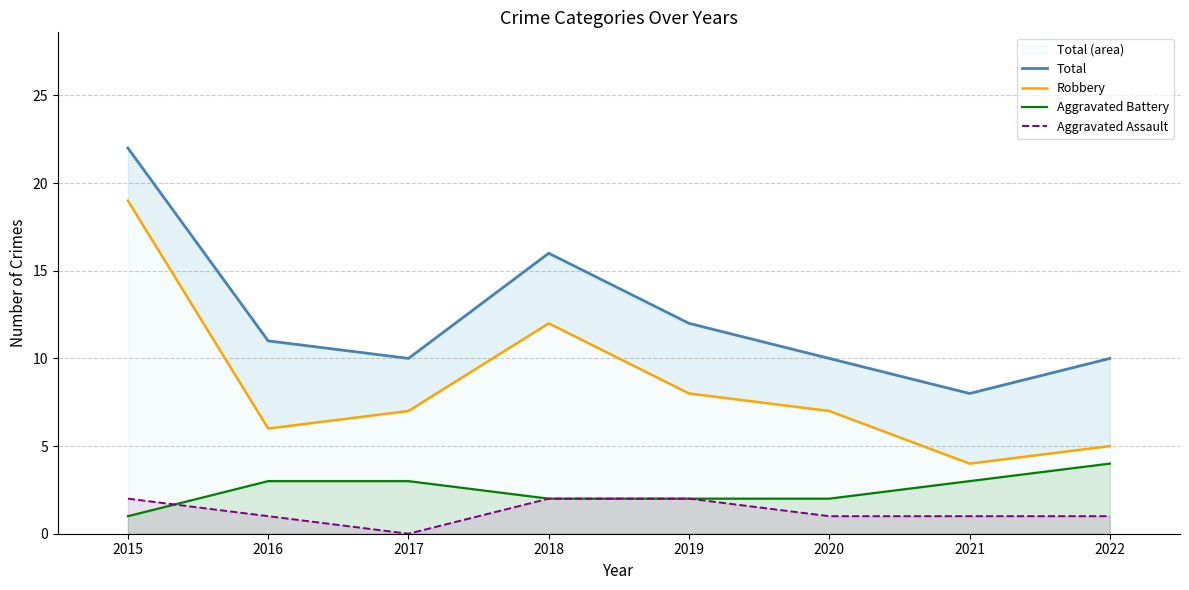

Reading left to right, list all the values displayed in this chart.

Total: 2015=22	2016=11	2017=10	2018=16	2019=12	2020=10	2021=8	2022=10
Robbery: 2015=19	2016=6	2017=7	2018=12	2019=8	2020=7	2021=4	2022=5
Aggravated Battery: 2015=1	2016=3	2017=3	2018=2	2019=2	2020=2	2021=3	2022=4
Aggravated Assault: 2015=2	2016=1	2017=0	2018=2	2019=2	2020=1	2021=1	2022=1